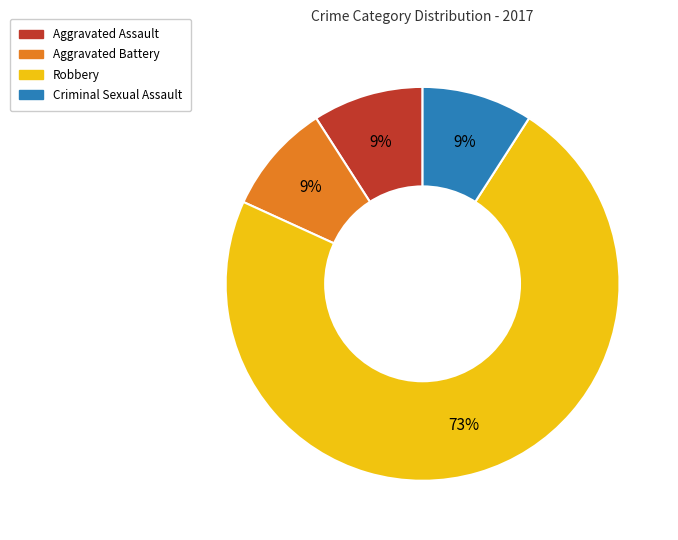

Is there any slice that represents more than half of the pie?

Yes